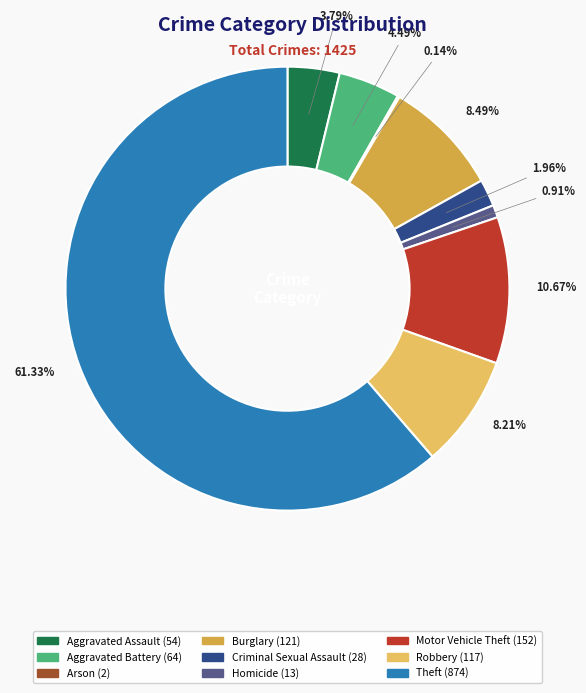

The Theft slice represents 61% of the pie. True or false?

True